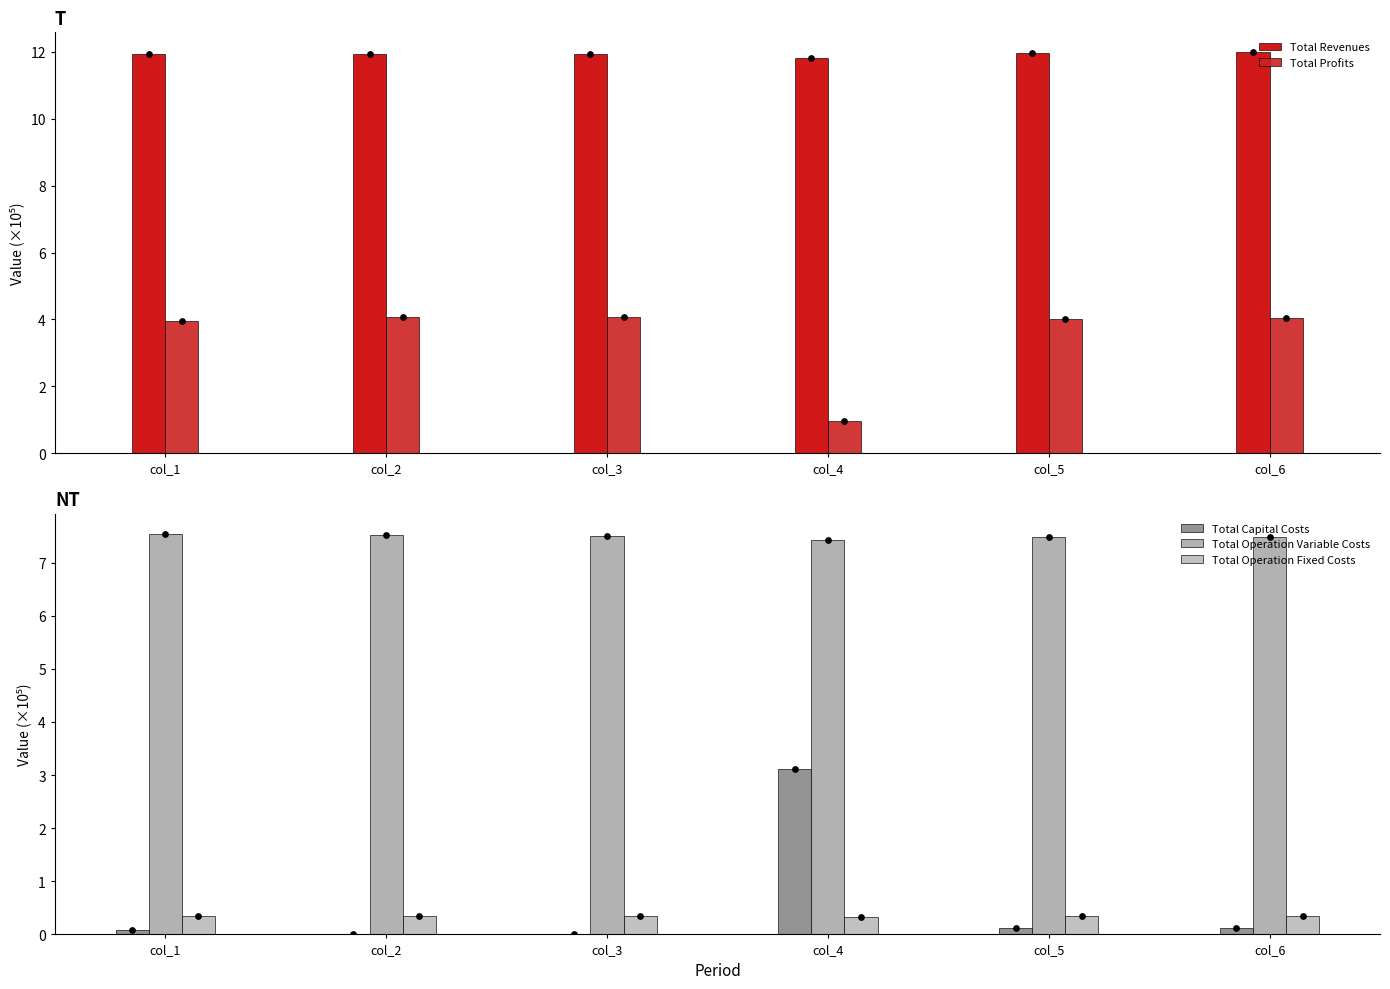

Which series has the largest total across all categories?

Total Revenues